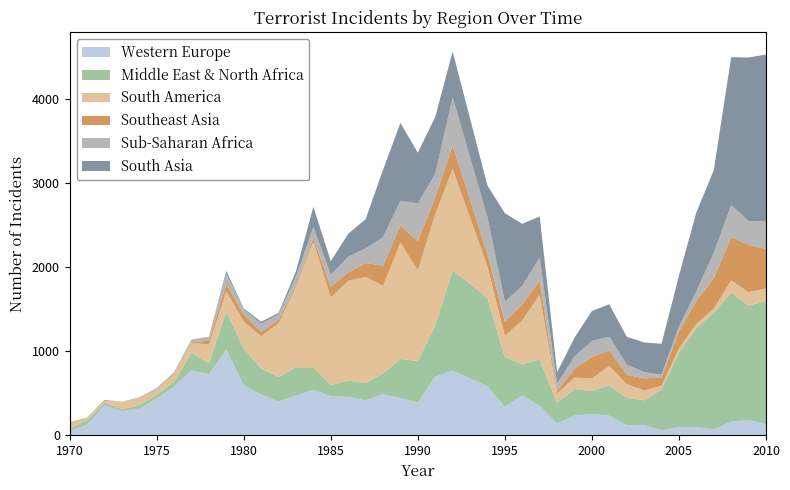

Reading left to right, list all the values displayed in this chart.

Western Europe: 1970=49	1971=125	1972=355	1973=290	1974=316	1975=438	1976=579	1977=771	1978=729	1979=1019	1980=595	1981=484	1982=402	1983=475	1984=541	1985=466	1986=455	1987=417	1988=489	1989=444	1990=390	1991=696	1992=769	1994=584	1995=337	1996=476	1997=349	1998=141	1999=236	2000=253	2001=234	2002=120	2003=121	2004=59	2005=100	2006=98	2007=72	2008=163	2009=181	2010=133
Middle East & North Africa: 1970=29	1971=55	1972=35	1973=19	1974=42	1975=44	1976=55	1977=211	1978=128	1979=455	1980=437	1981=312	1982=291	1983=334	1984=268	1985=133	1986=196	1987=202	1988=246	1989=464	1990=494	1991=612	1992=1193	1994=1051	1995=590	1996=373	1997=550	1998=247	1999=316	2000=272	2001=362	2002=327	2003=295	2004=488	2005=883	2006=1178	2007=1385	2008=1535	2009=1361	2010=1463
South America: 1970=65	1971=24	1972=20	1973=83	1974=81	1975=55	1976=91	1977=119	1978=222	1979=236	1980=319	1981=383	1982=639	1983=950	1984=1492	1985=1040	1986=1184	1987=1265	1988=1041	1989=1385	1990=1076	1991=1322	1992=1204	1994=373	1995=255	1996=517	1997=774	1998=108	1999=134	2000=150	2001=229	2002=162	2003=117	2004=42	2005=49	2006=50	2007=47	2008=144	2009=159	2010=148
Southeast Asia: 1970=10	1971=6	1972=10	1973=2	1974=3	1975=7	1976=12	1977=8	1978=44	1979=86	1980=87	1981=50	1982=43	1983=22	1984=46	1985=128	1986=102	1987=163	1988=242	1989=203	1990=348	1991=206	1992=279	1994=151	1995=168	1996=193	1997=160	1998=32	1999=107	2000=256	2001=185	2002=110	2003=145	2004=95	2005=204	2006=272	2007=364	2008=513	2009=562	2010=473
Sub-Saharan Africa: 1970=2	1971=2	1972=0	1973=4	1974=7	1975=12	1976=10	1977=29	1978=46	1979=124	1980=58	1981=98	1982=60	1983=106	1984=126	1985=141	1986=185	1987=174	1988=337	1989=291	1990=450	1991=271	1992=571	1994=433	1995=239	1996=217	1997=279	1998=87	1999=143	2000=191	2001=162	2002=121	2003=73	2004=35	2005=59	2006=114	2007=302	2008=380	2009=283	2010=331
South Asia: 1970=1	1971=0	1972=1	1973=1	1974=2	1975=4	1976=4	1977=2	1978=2	1979=34	1980=12	1981=23	1982=20	1983=63	1984=244	1985=161	1986=273	1987=348	1988=800	1989=926	1990=601	1991=677	1992=545	1994=376	1995=1051	1996=737	1997=490	1998=136	1999=225	2000=356	2001=385	2002=332	2003=353	2004=369	2005=602	2006=938	2007=981	2008=1759	2009=1944	2010=1978